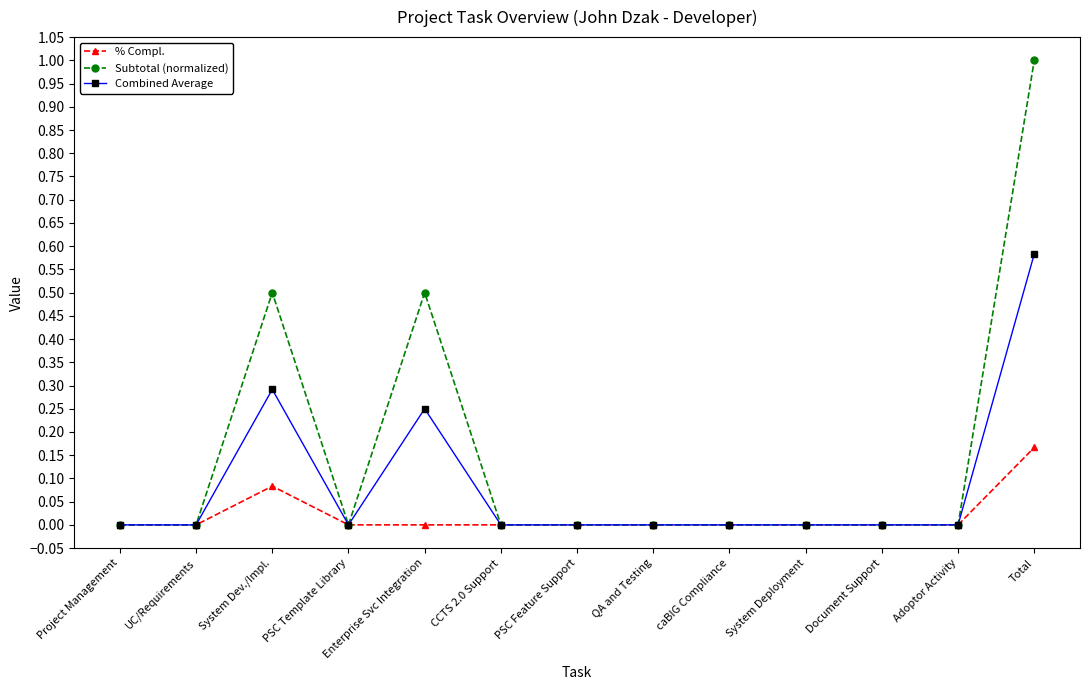

True or false: % Compl. has more than 0 points higher than both neighbors.

True